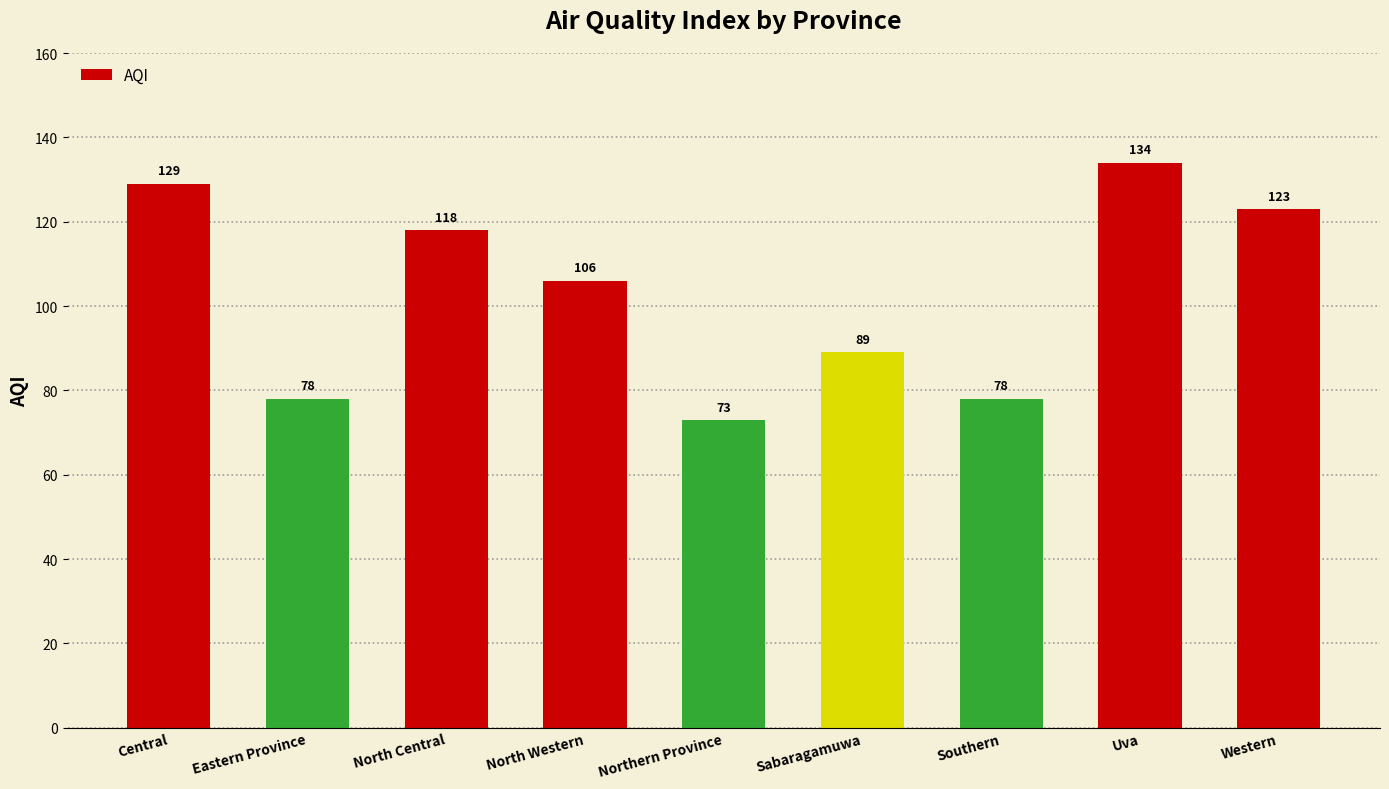

Which category has the highest value across all series?

Uva